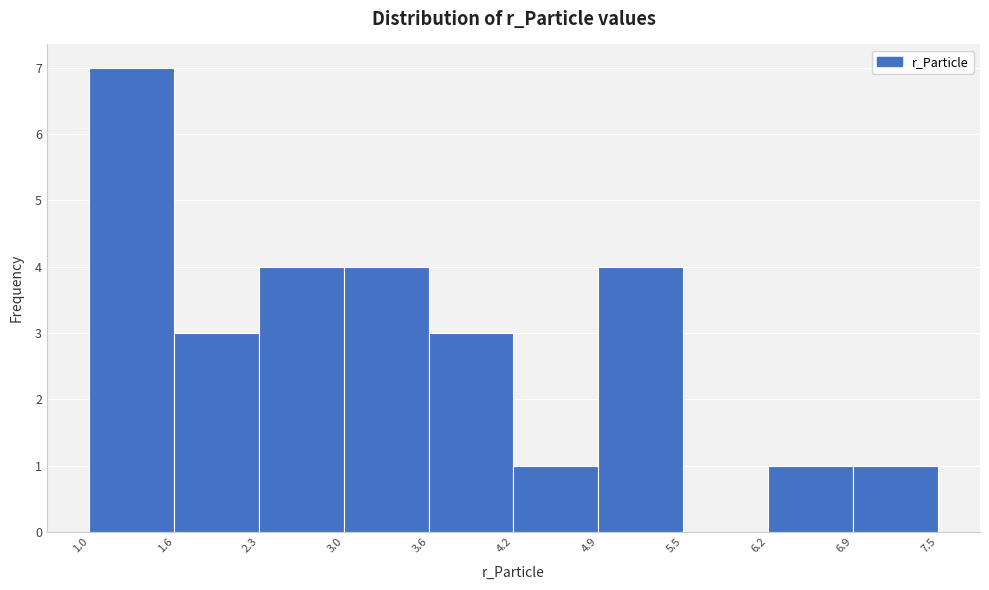

Which range on the x-axis has the tallest bar?

1.0 to 1.6